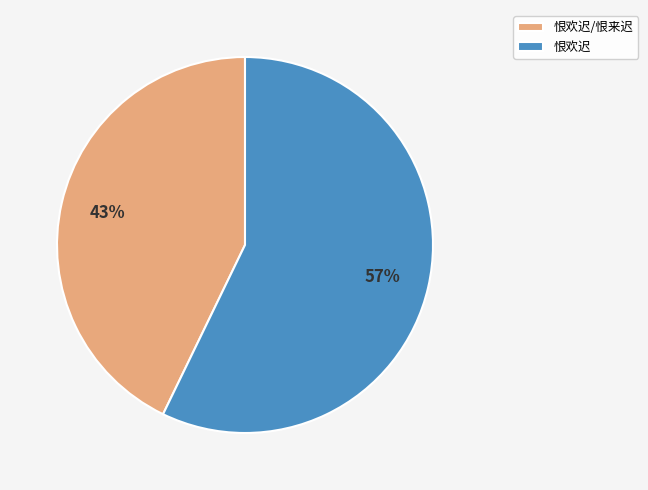

Do 恨欢迟 and 恨欢迟/恨来迟 together represent more than half of the pie?

Yes